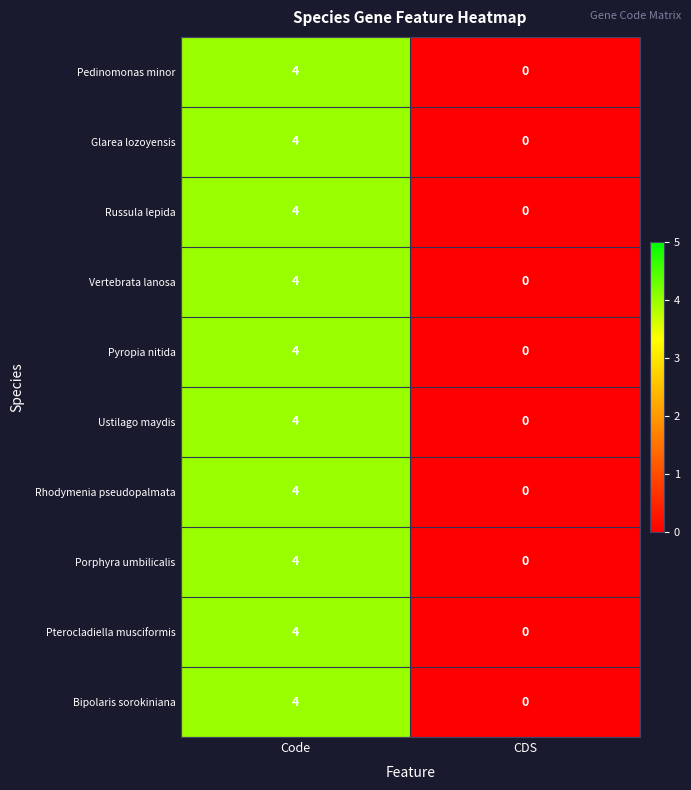

What is the sum of the Pedinomonas minor values at Code and CDS?

4